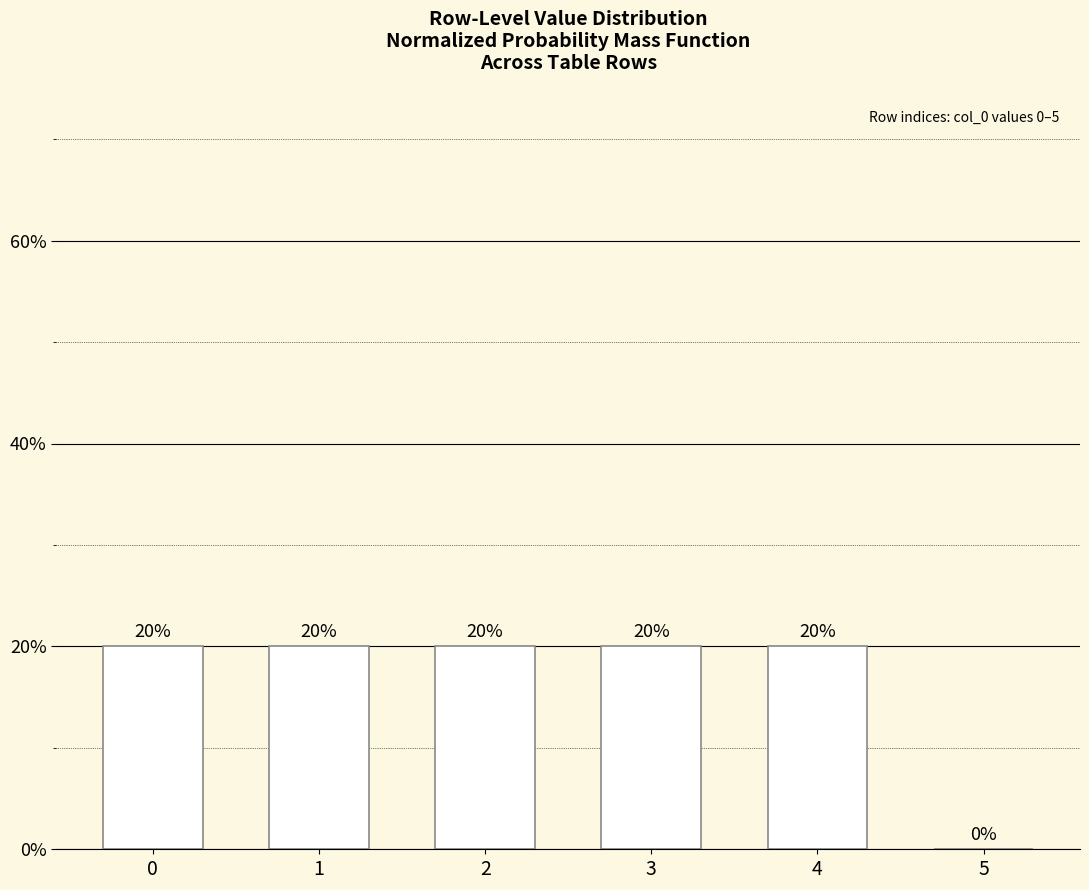

Count the number of data series in this chart.

1